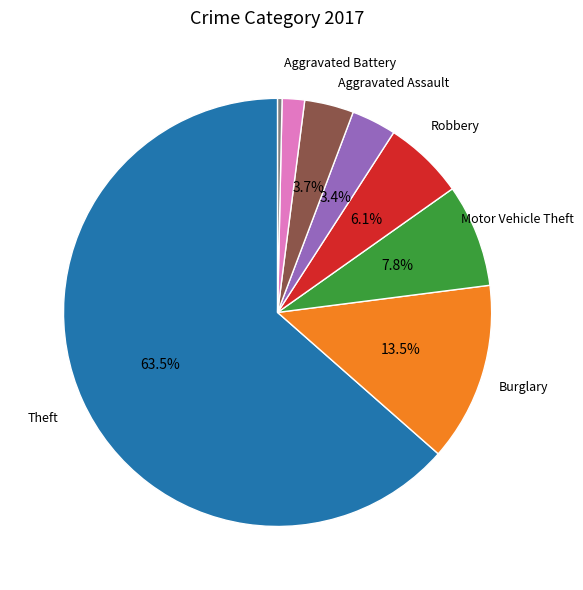

Does any single category account for the majority?

Yes